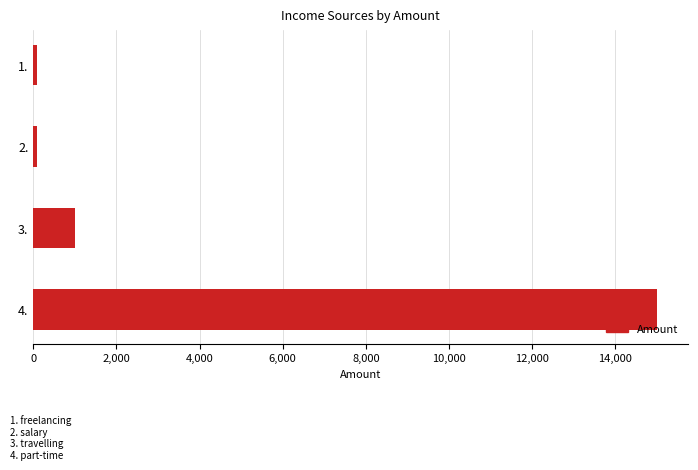

What is the difference between the maximum and second lowest values?

14900